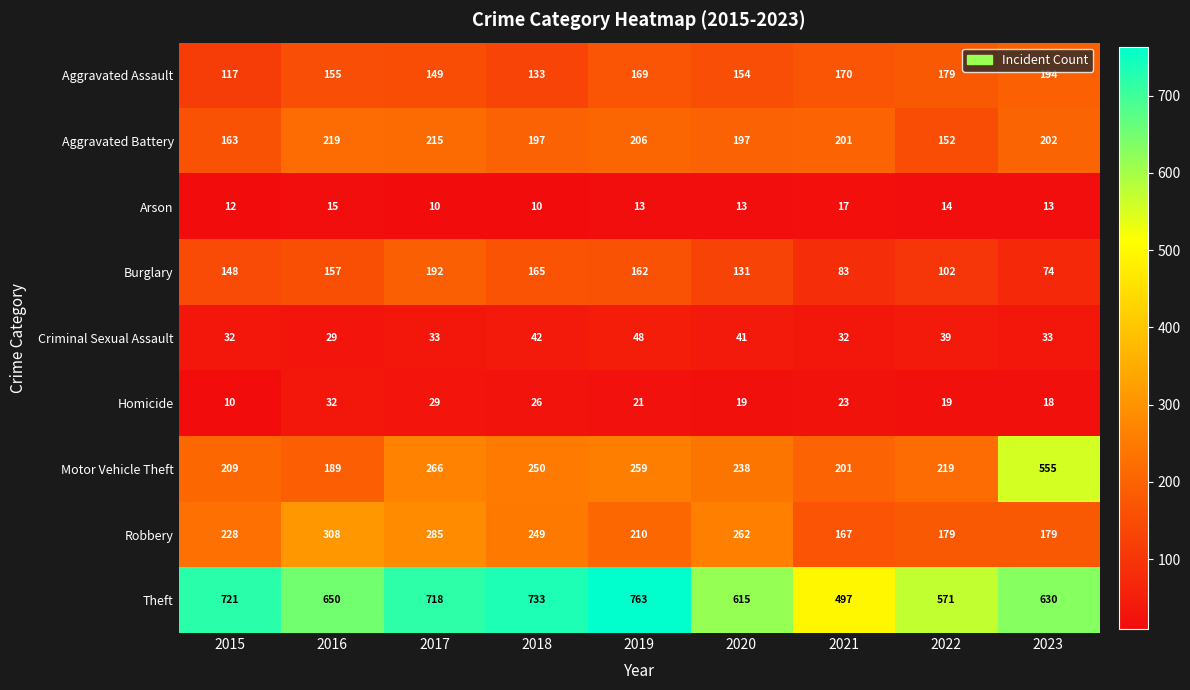

Where is Criminal Sexual Assault nearest to the value 38?

2022